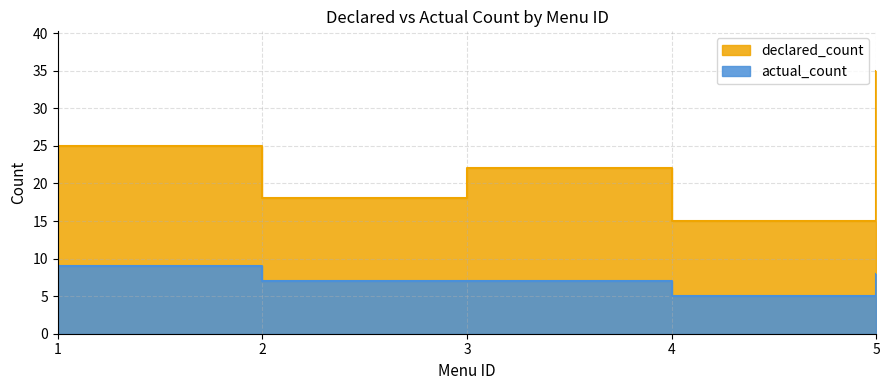

What is the value of the actual_count point at the 5th from the left?

8